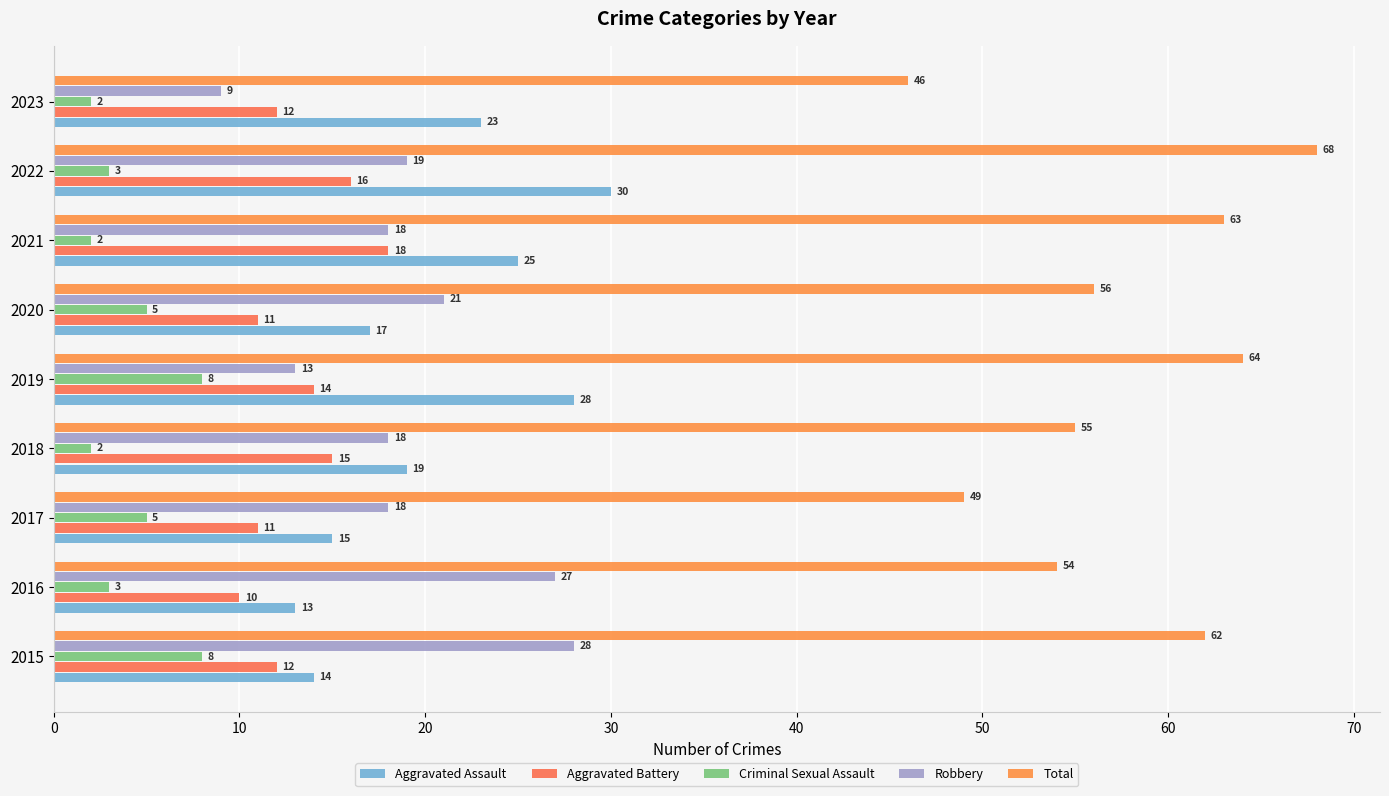

What is the smallest value displayed?

2